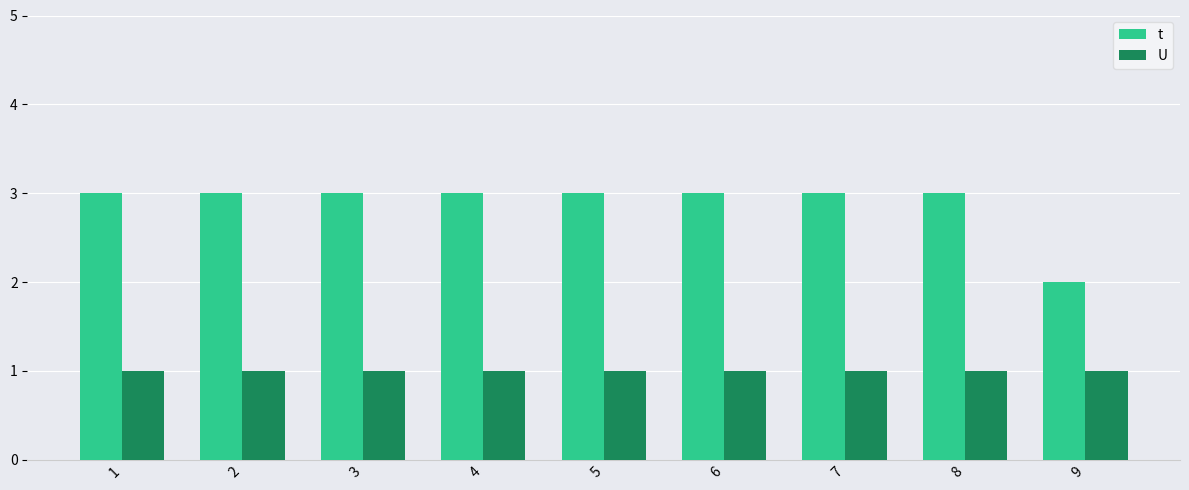

What is the sum of all U values?

9